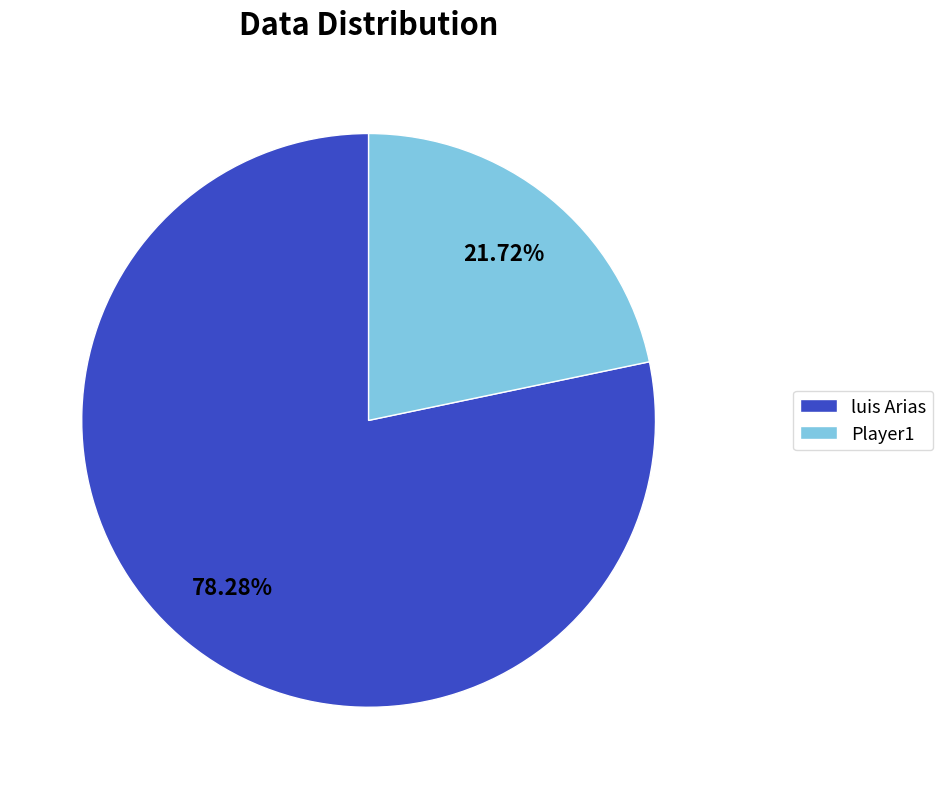

The Player1 slice represents 22% of the pie. True or false?

True